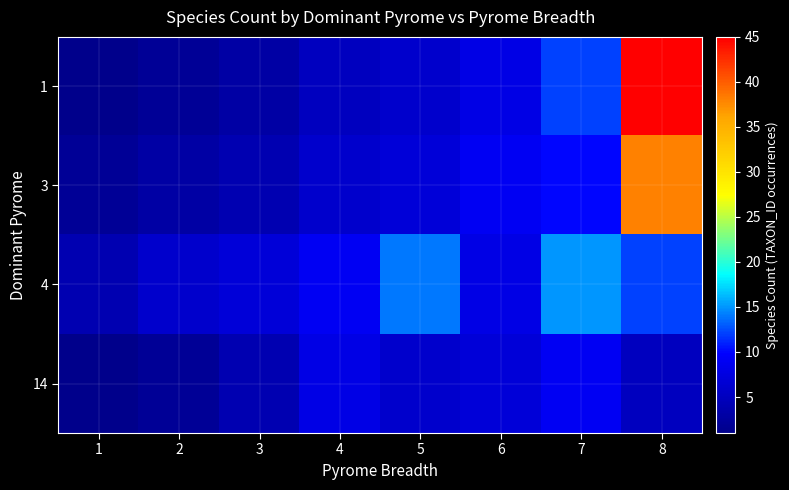

Which series has the largest range (max minus min)?

1